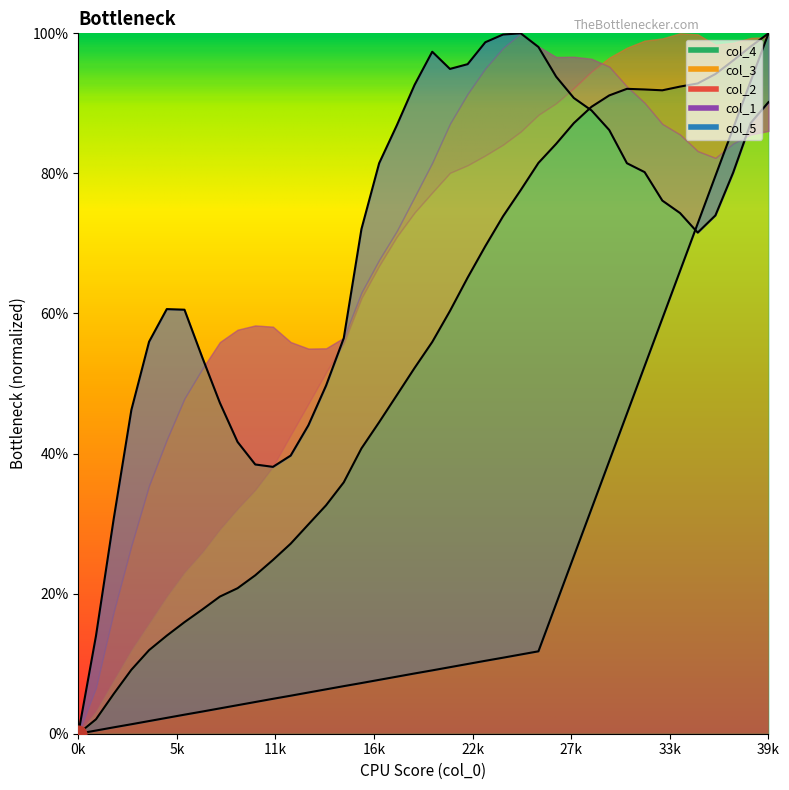

Which label corresponds to the smallest value in the chart?

0k